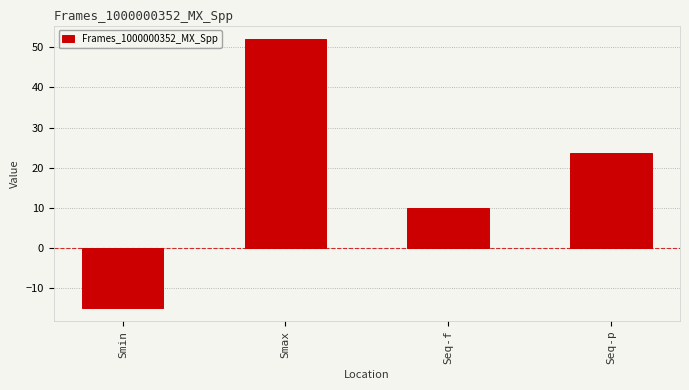

Rank the categories by value from lowest to highest.

Smin, Seq-f, Seq-p, Smax